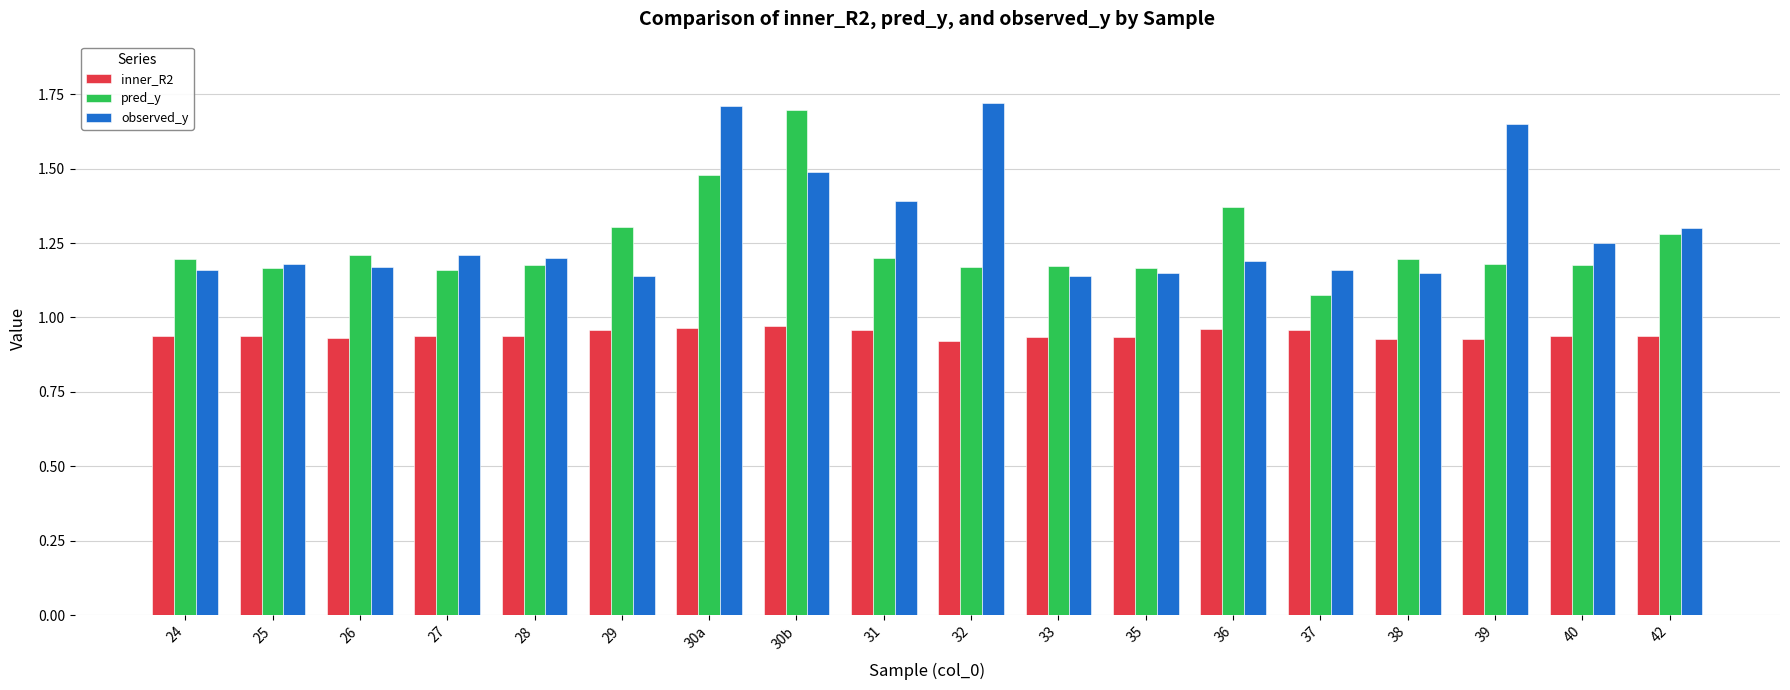

What are all the series names shown in the legend?

inner_R2, pred_y, observed_y